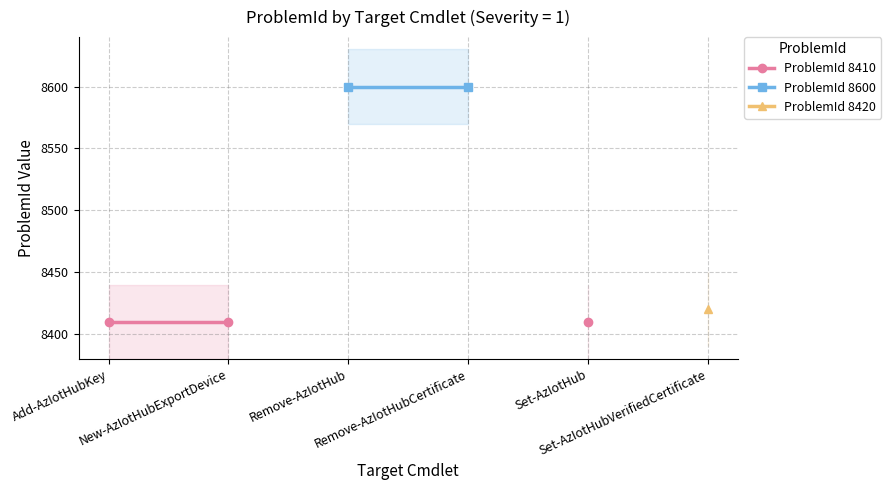

What position from the right is Set-AzIotHub?

2